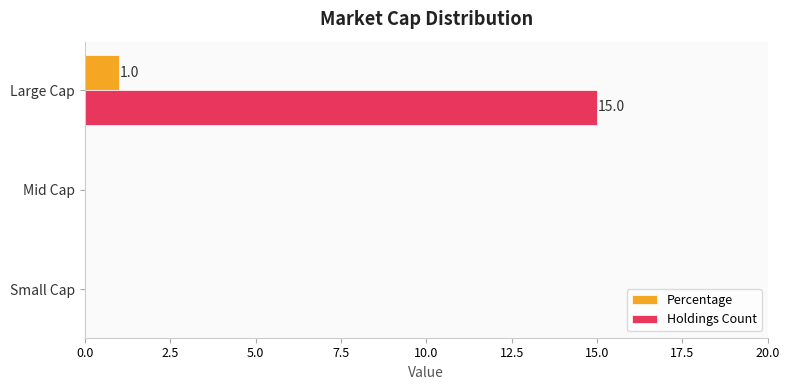

What are all the series names shown in the legend?

Percentage, Holdings Count